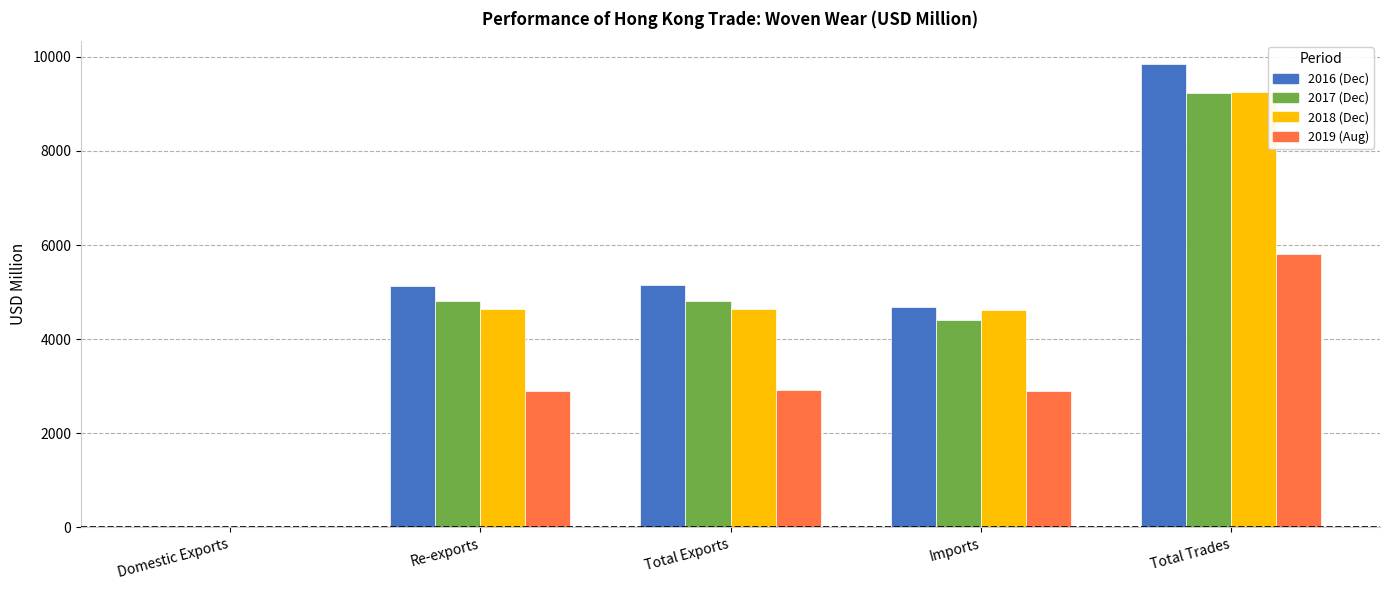

What is the average value of the 2018 (Dec) series?

4633.0